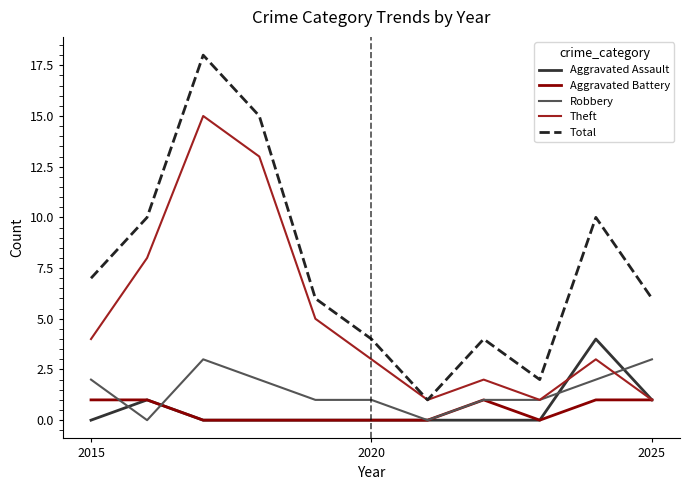

Is this an area chart (filled region under the line)?

No